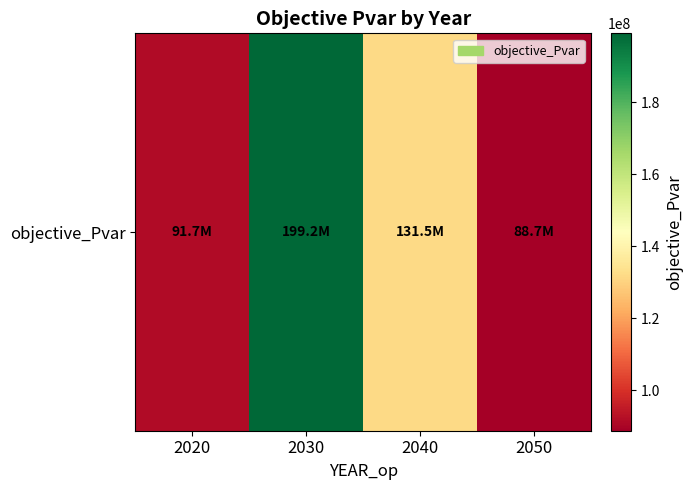

What is the smallest value displayed?

88674753.1